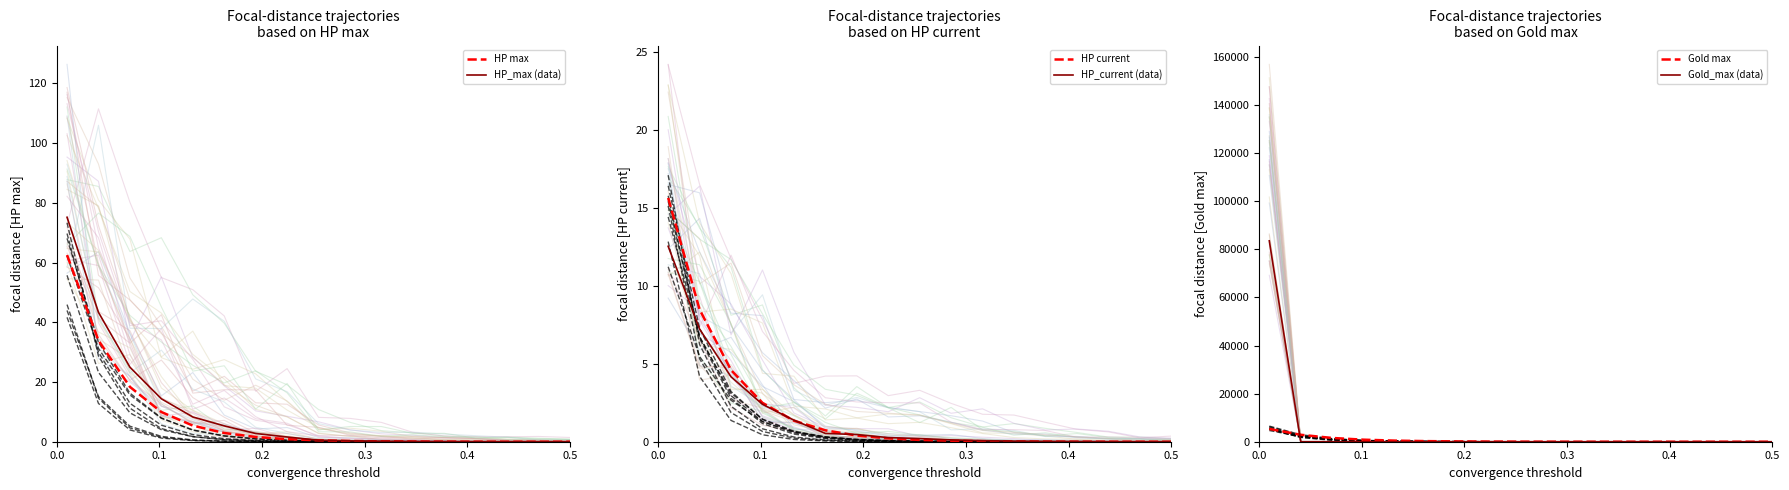

What is the average value of the HP_current (data) series?

1.7